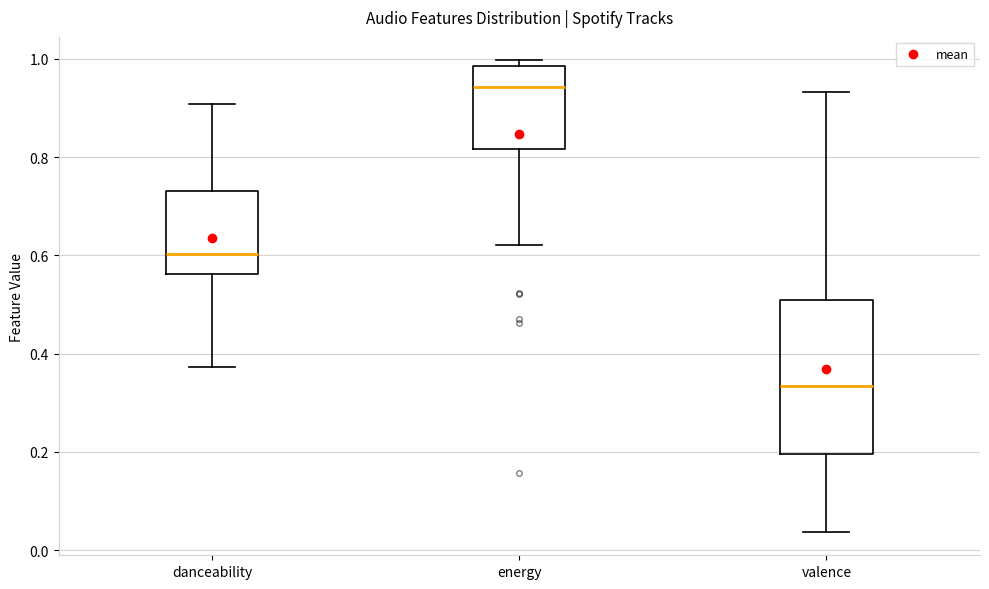

Comparing the boxes themselves (not the whiskers), which one is the tallest?

valence